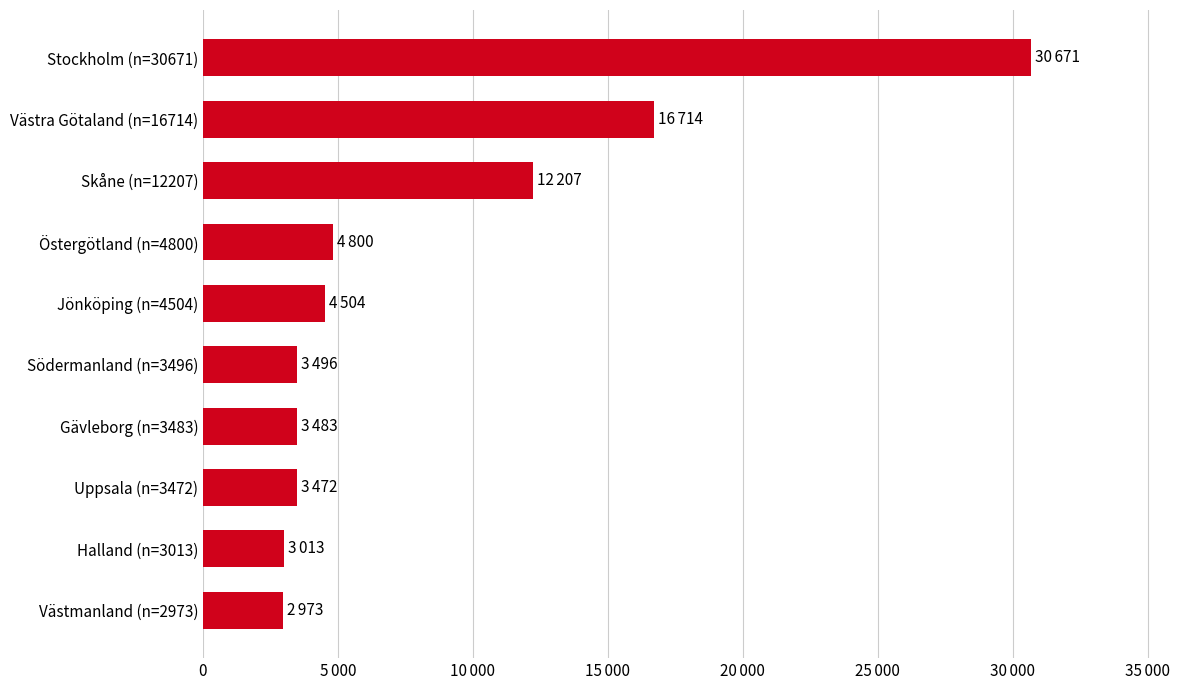

Are the bars horizontal?

Yes